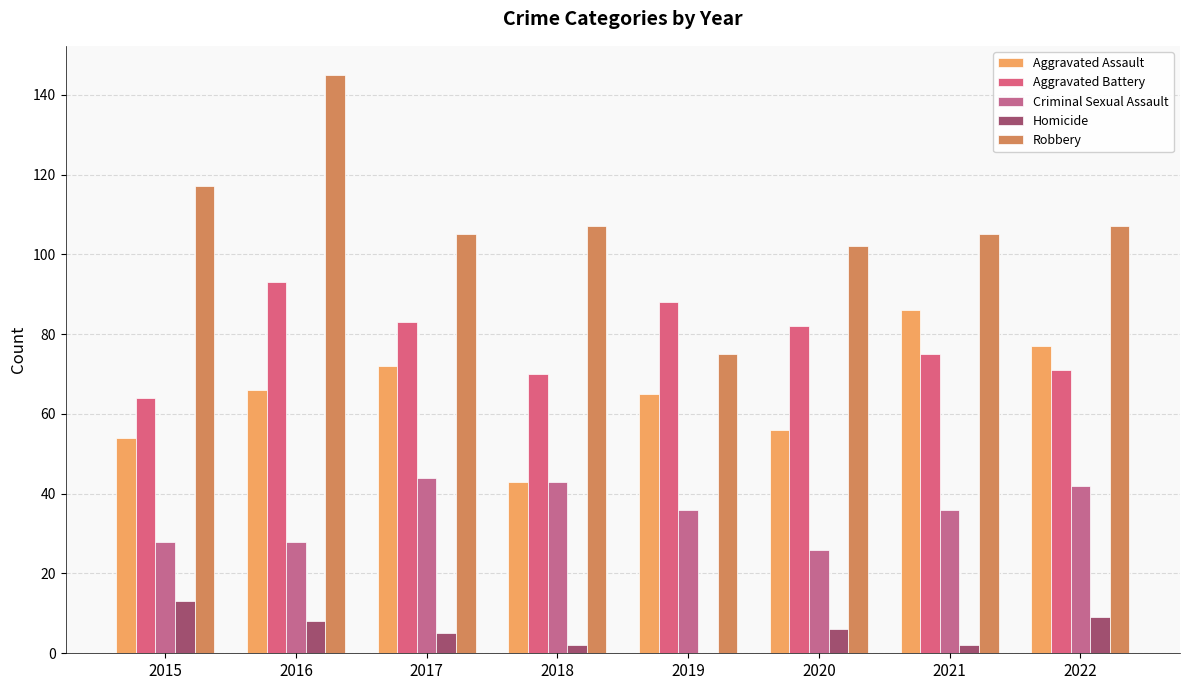

Is it true that Aggravated Assault equals 66 at 2016?

True